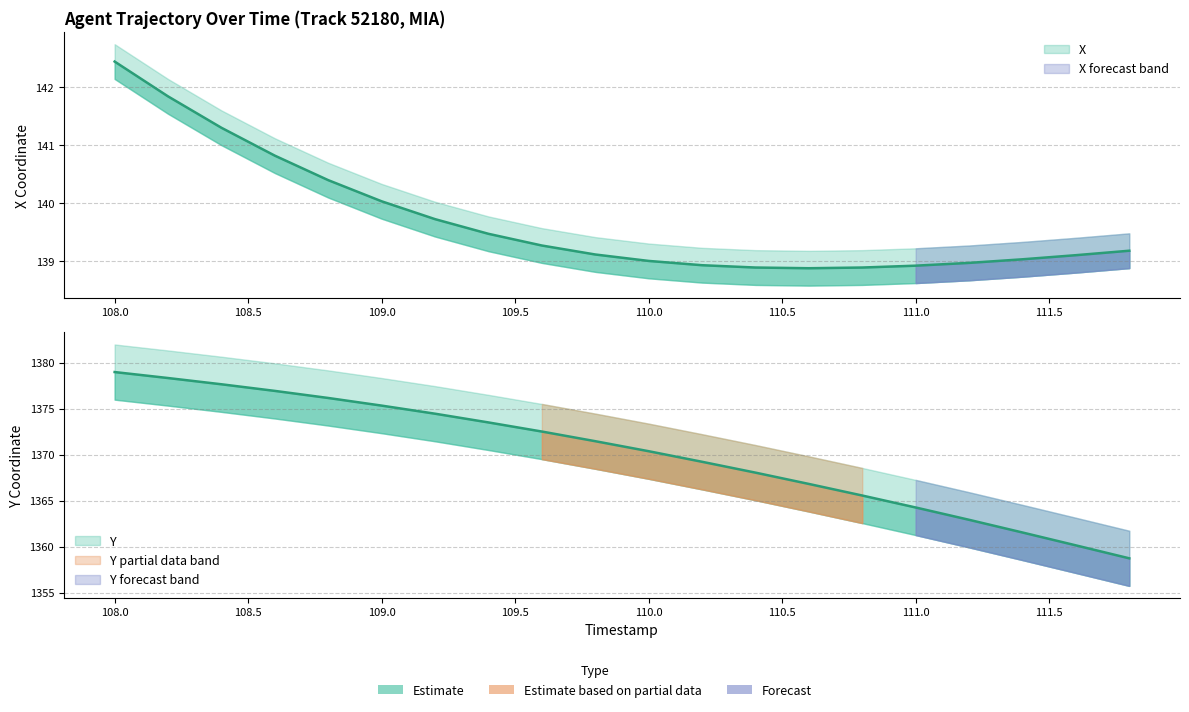

How many lines are shown in the chart?

2